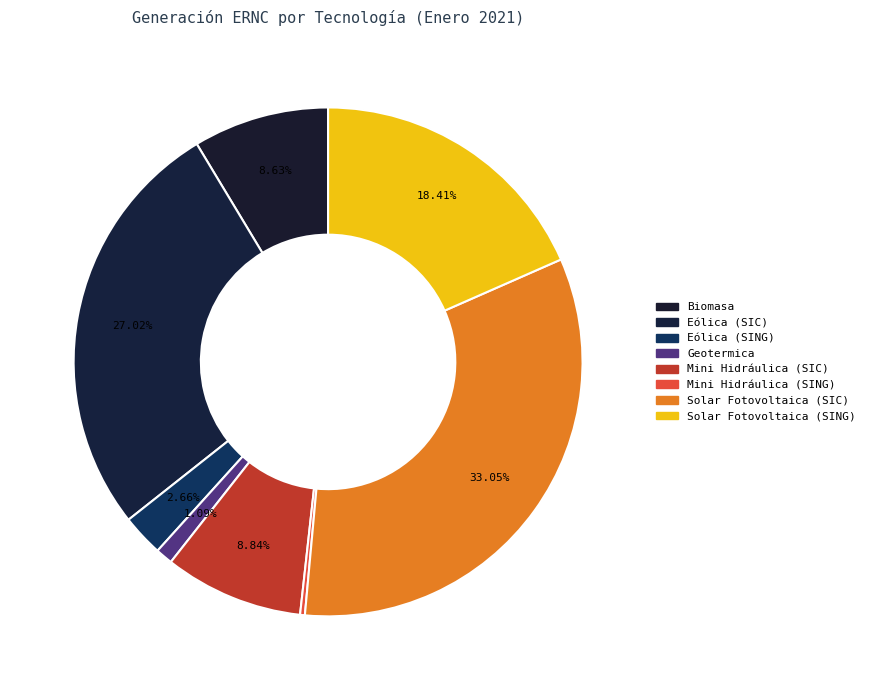

How many slices are in this pie chart?

8